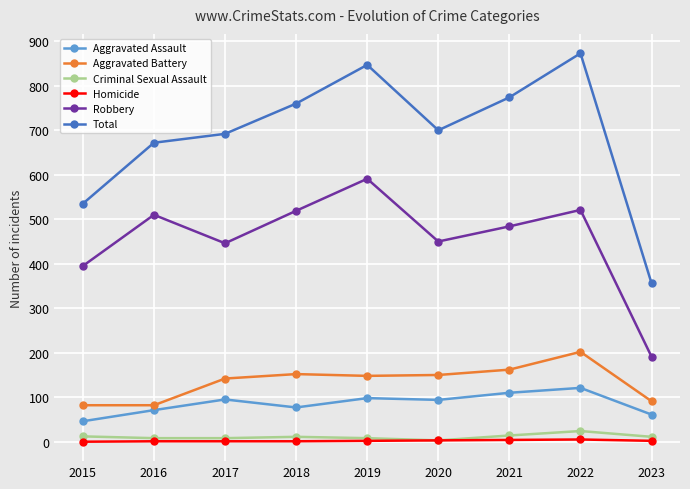

The value of Total at 2016 is 672. True or false?

True